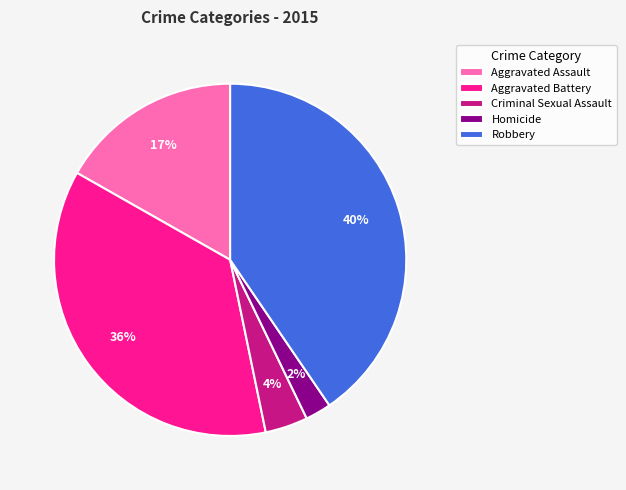

Is it true that Aggravated Assault is 17% of the pie?

True